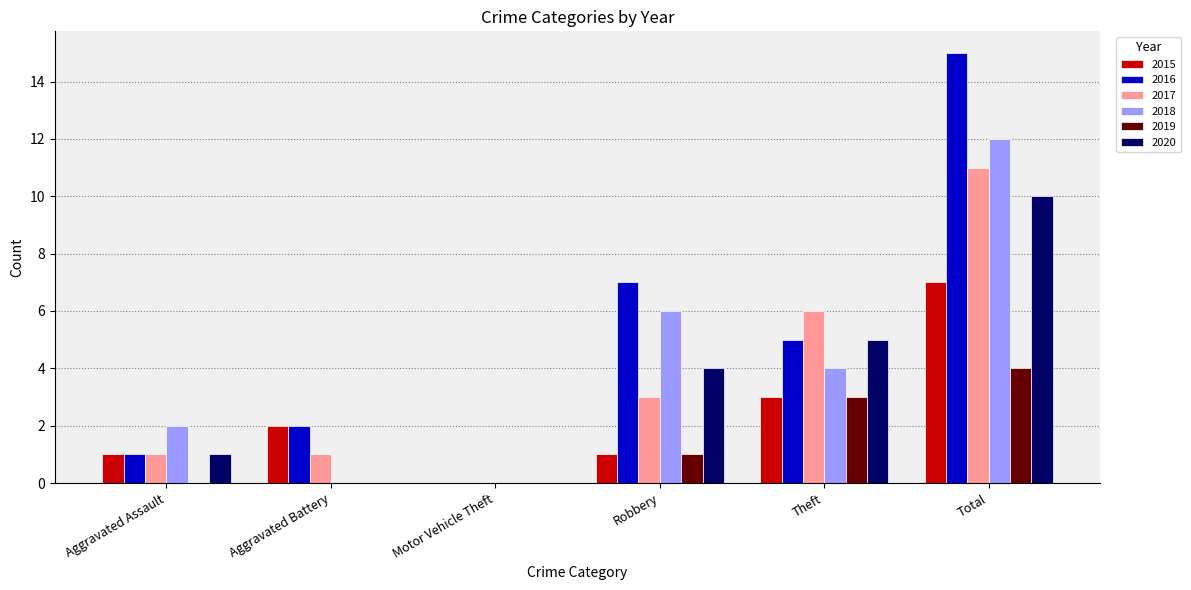

The value of 2017 at Aggravated Battery is 1. True or false?

True